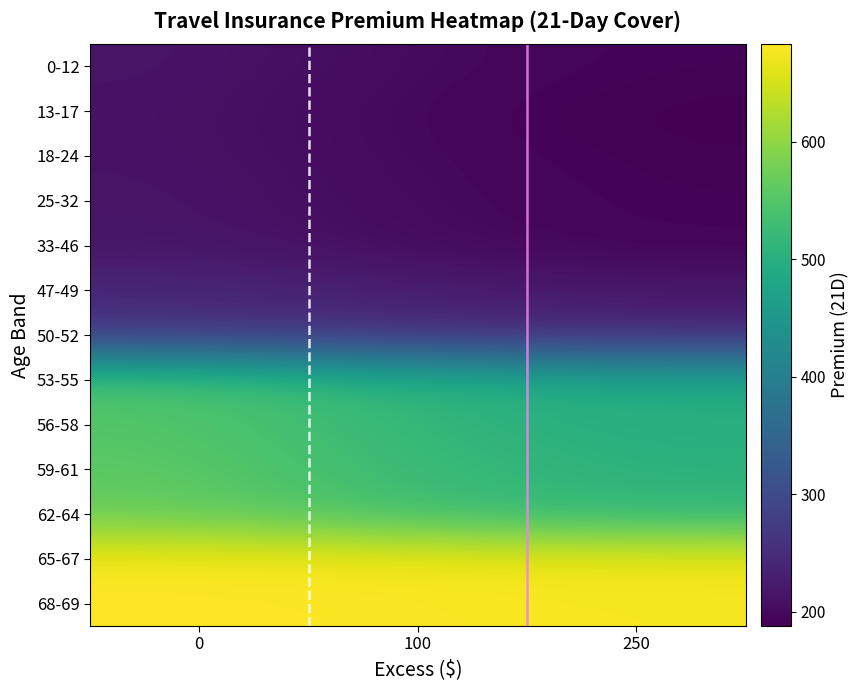

Which series has the largest total across all categories?

68-69